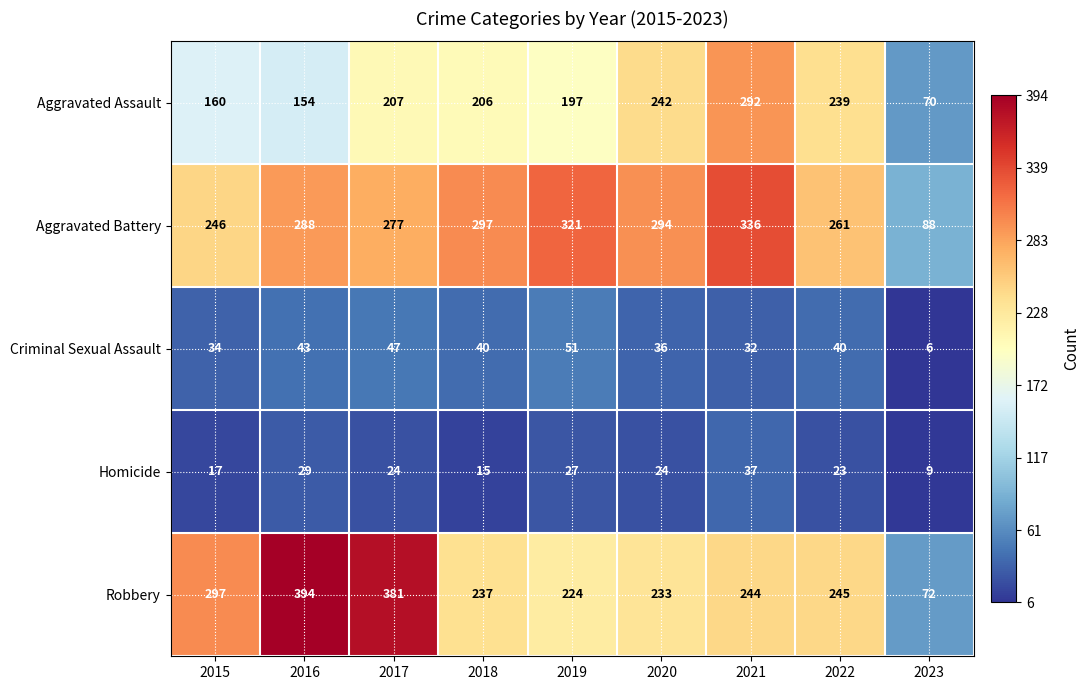

At which label is Criminal Sexual Assault closest to 28?

2021